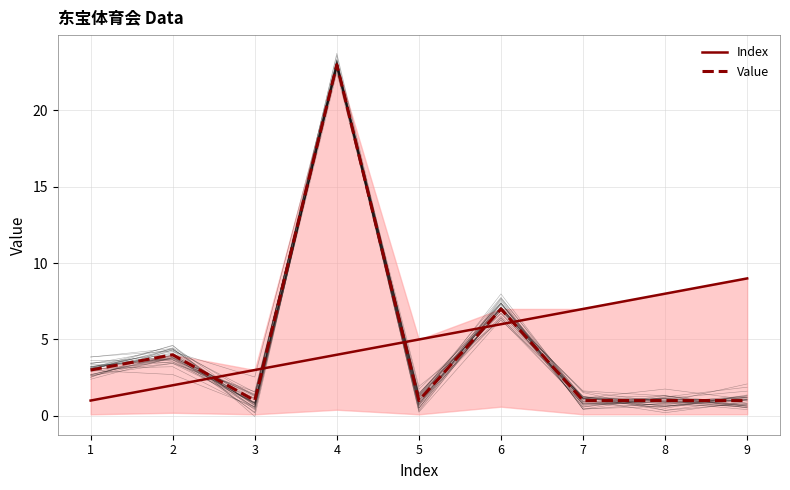

What is the difference between the highest and lowest values at 7?

6